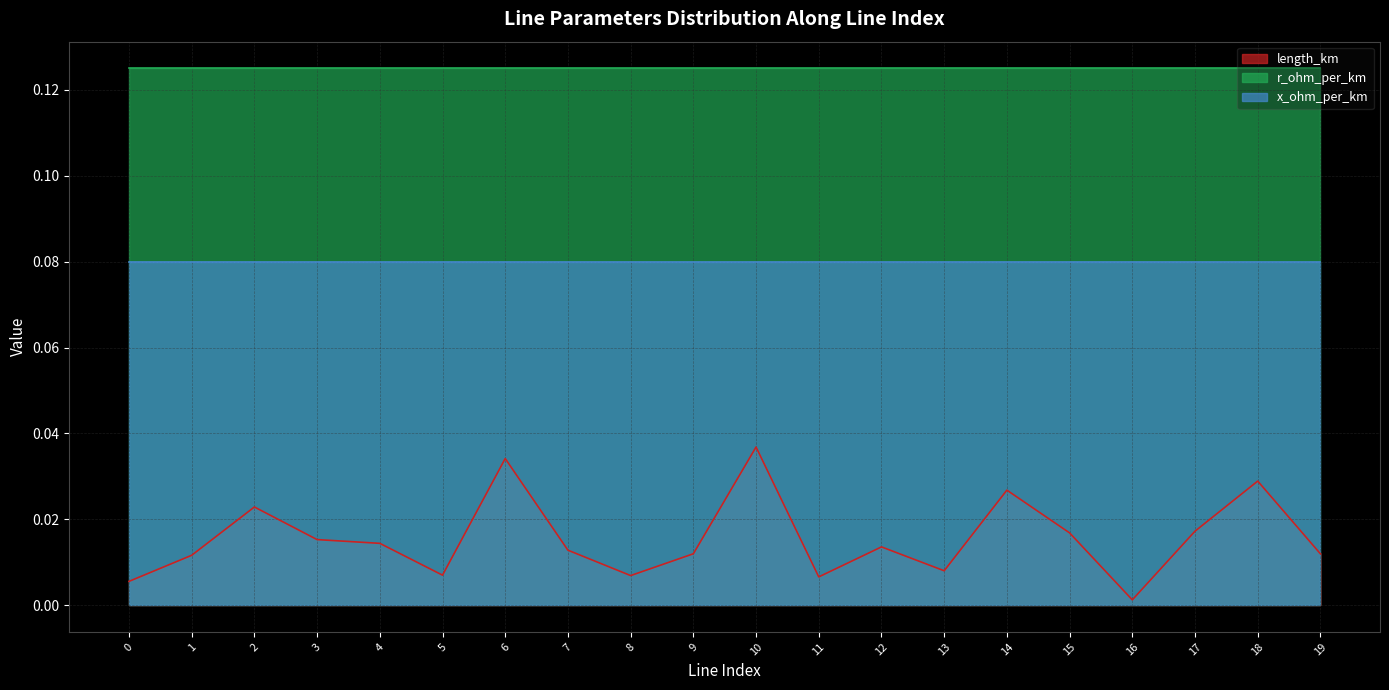

At which category does length_km reach its first local peak?

2